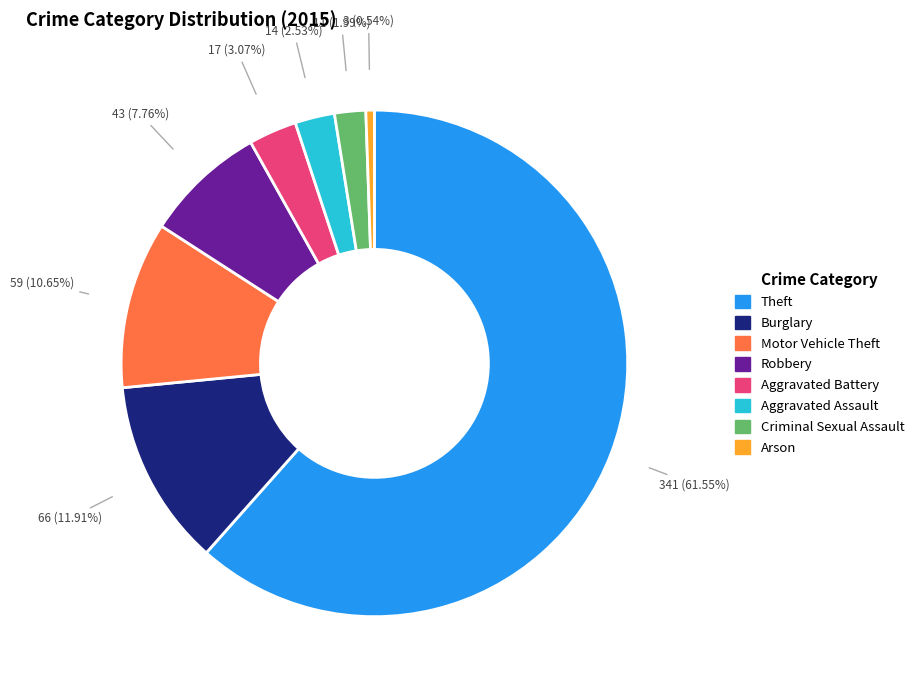

To the nearest percent, what is the combined percentage of Motor Vehicle Theft and Burglary?

23%